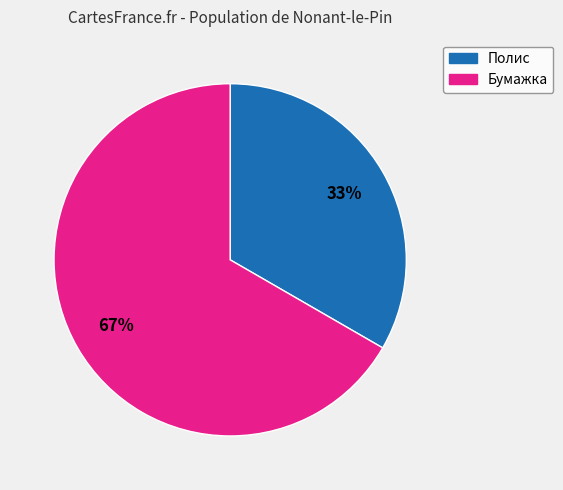

Does Полис account for over 50% of the chart?

No